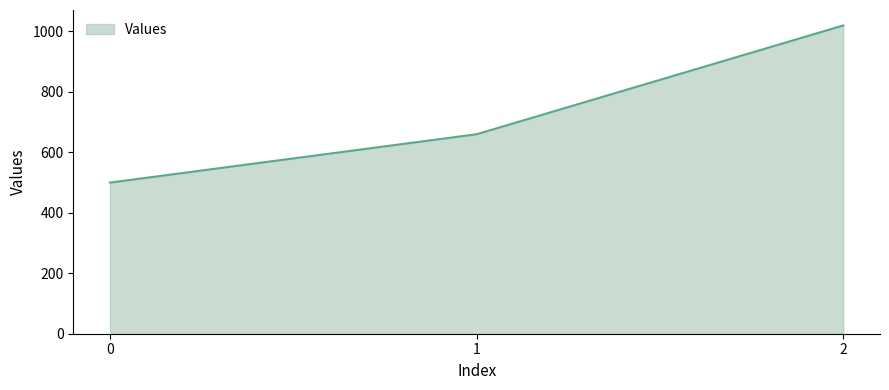

What is the difference between the maximum and minimum values?

520